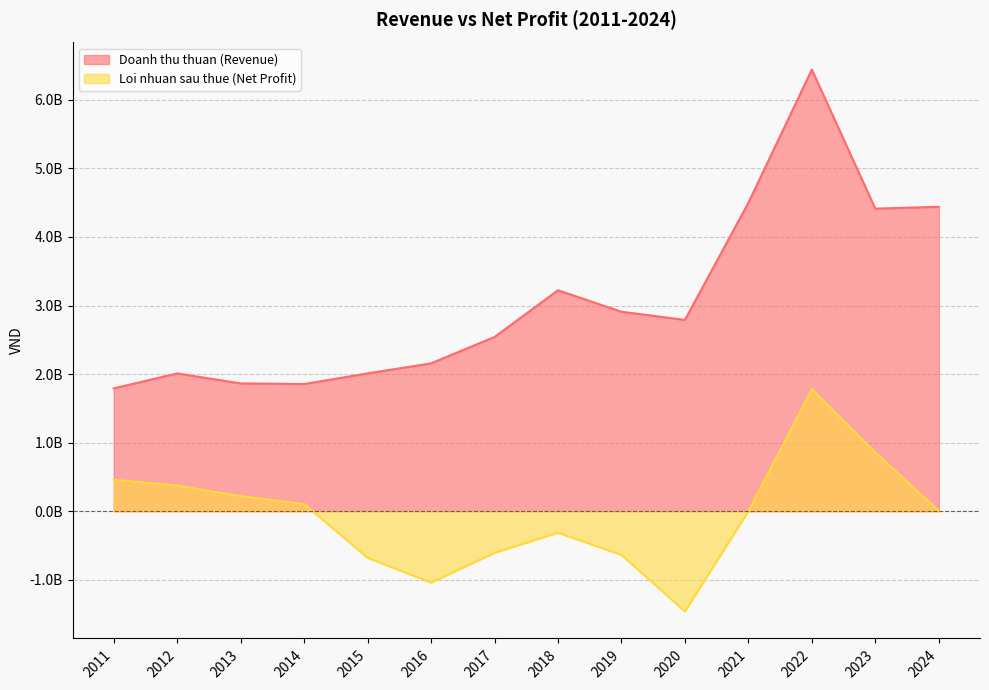

Where does the Loi nhuan sau thue (Net Profit) series first go above 6845417?

2011